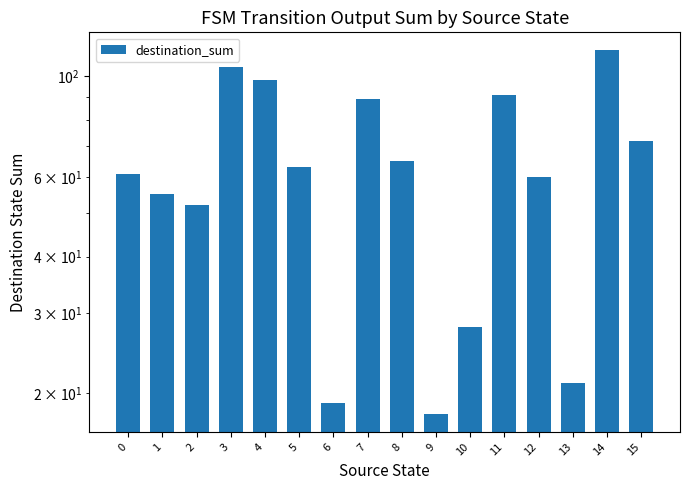

Reading right to left, extract all data points from this chart.

72	114	21	60	91	28	18	65	89	19	63	98	105	52	55	61